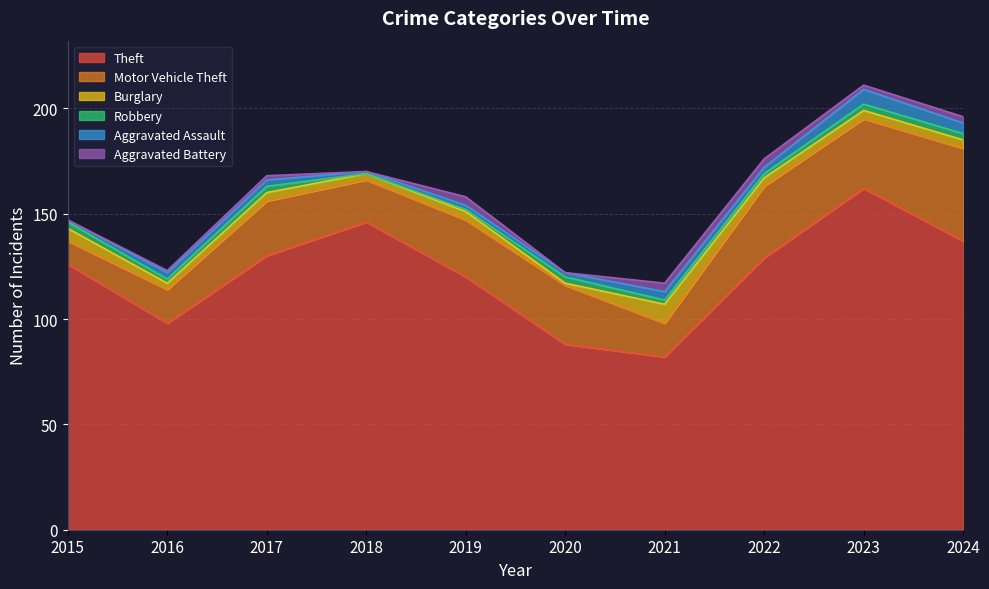

Rank the series by their maximum value, from highest to lowest.

Theft, Motor Vehicle Theft, Burglary, Aggravated Assault, Aggravated Battery, Robbery